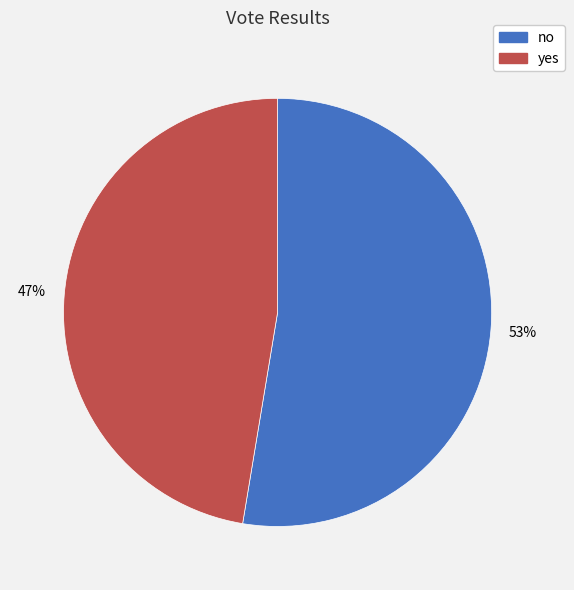

What is the largest slice in the pie chart?

no